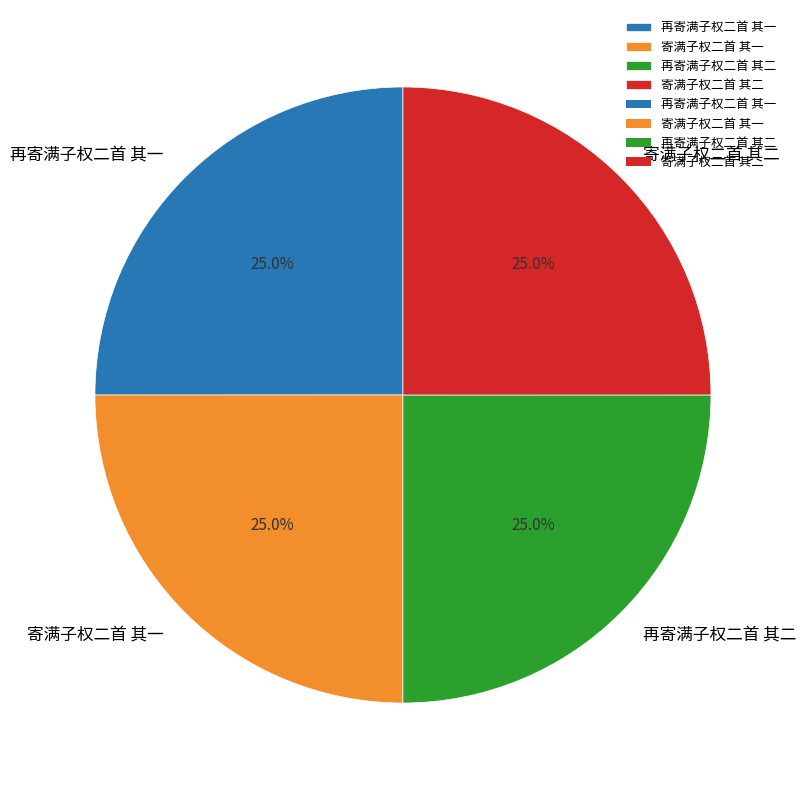

How many segments does this pie chart have?

4